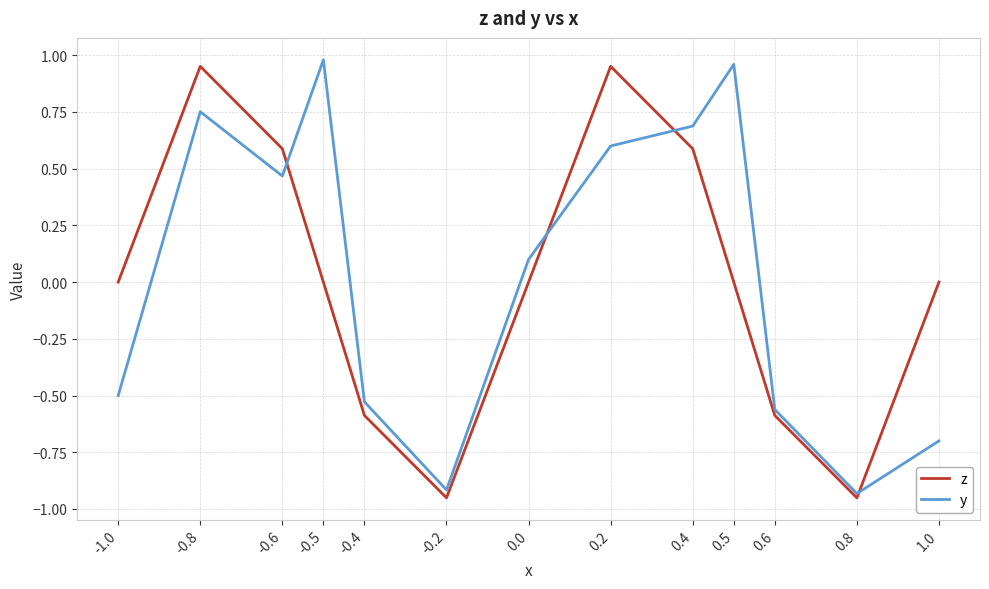

Is the value of y at 0.0 greater than the value of z at 0.4?

No